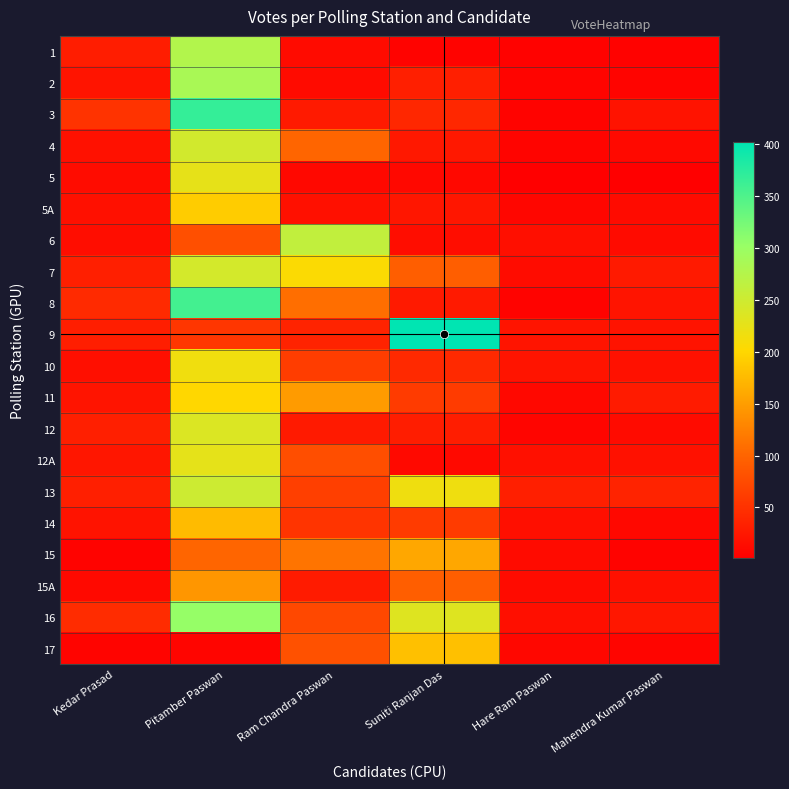

At which category is the sum across all series the highest?

Pitamber Paswan